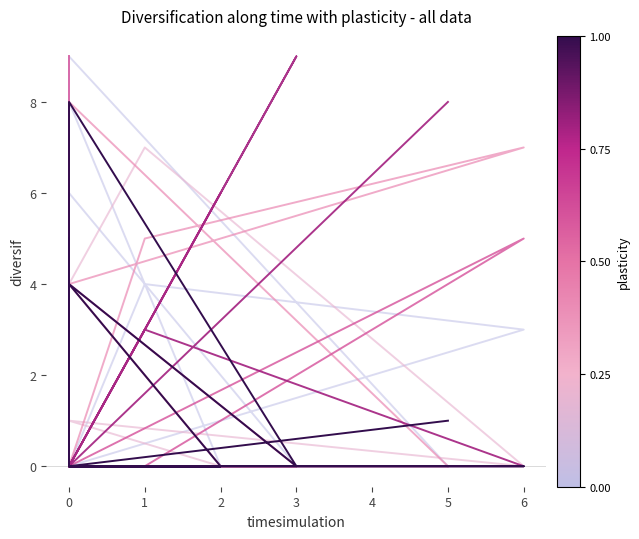

Between 3 and 1, which is larger?

1